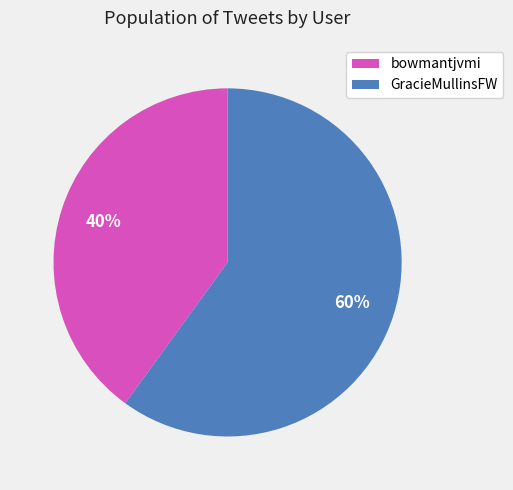

Which category has the smallest portion of the pie?

bowmantjvmi